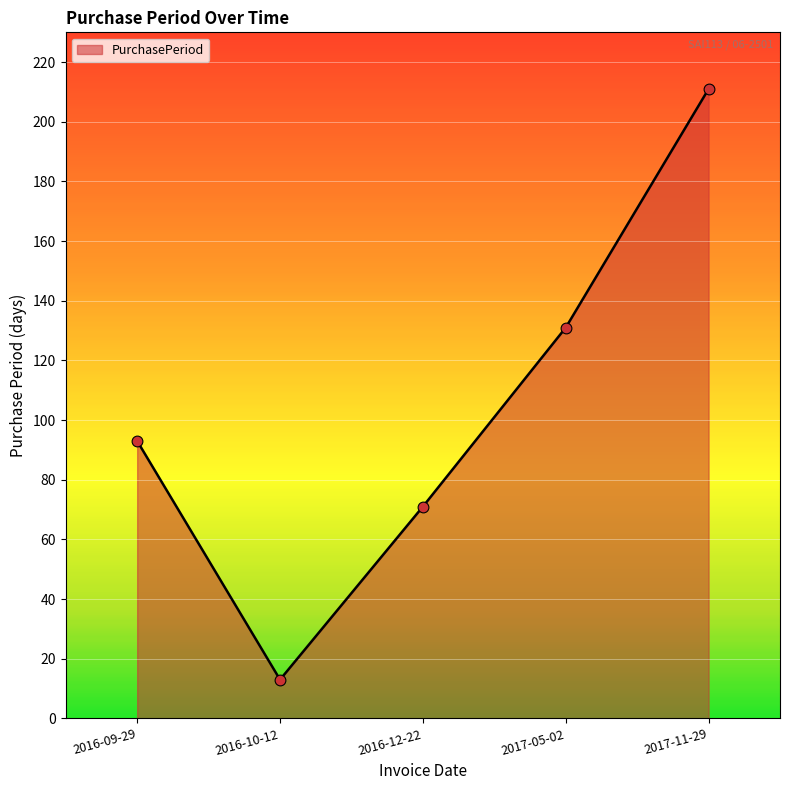

Approximately how many times larger is the value at 2017-11-29 compared to 2016-09-29?

2.3